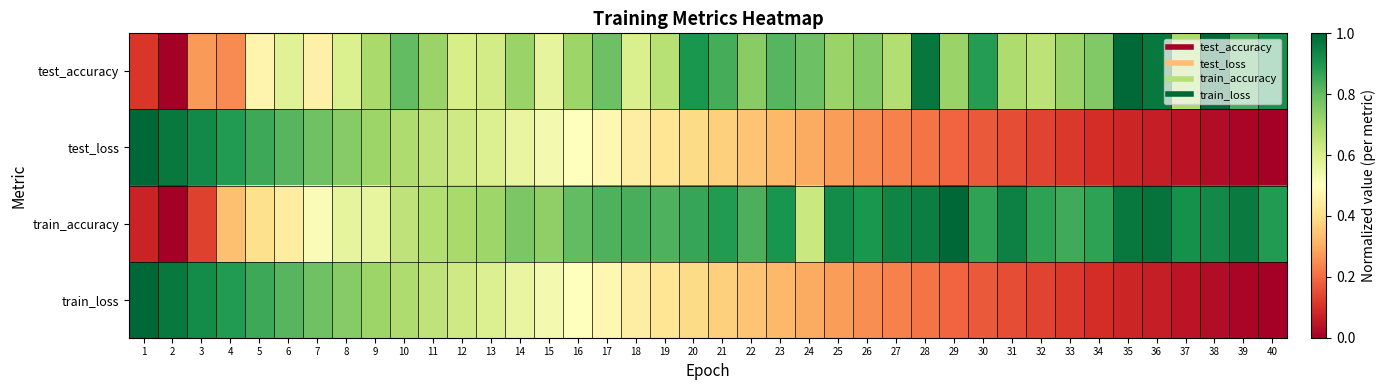

How many distinct data groups are displayed?

4